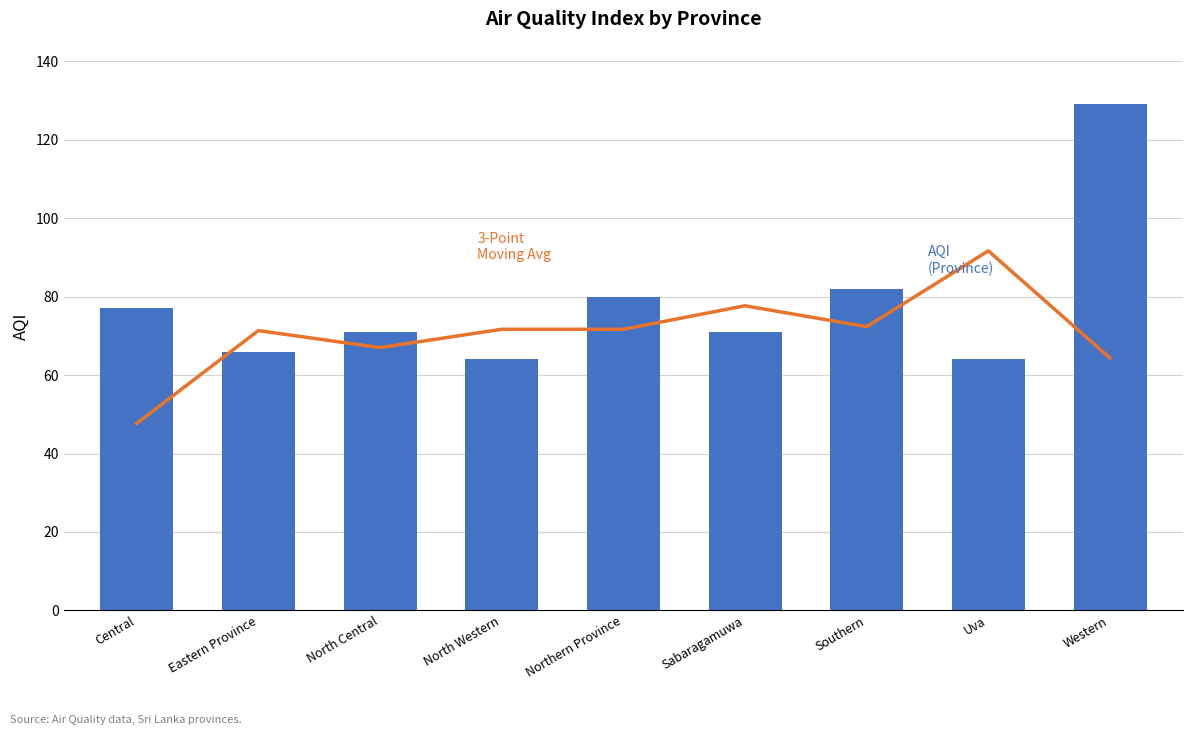

What is the total value across all series at Sabaragamuwa?

148.7